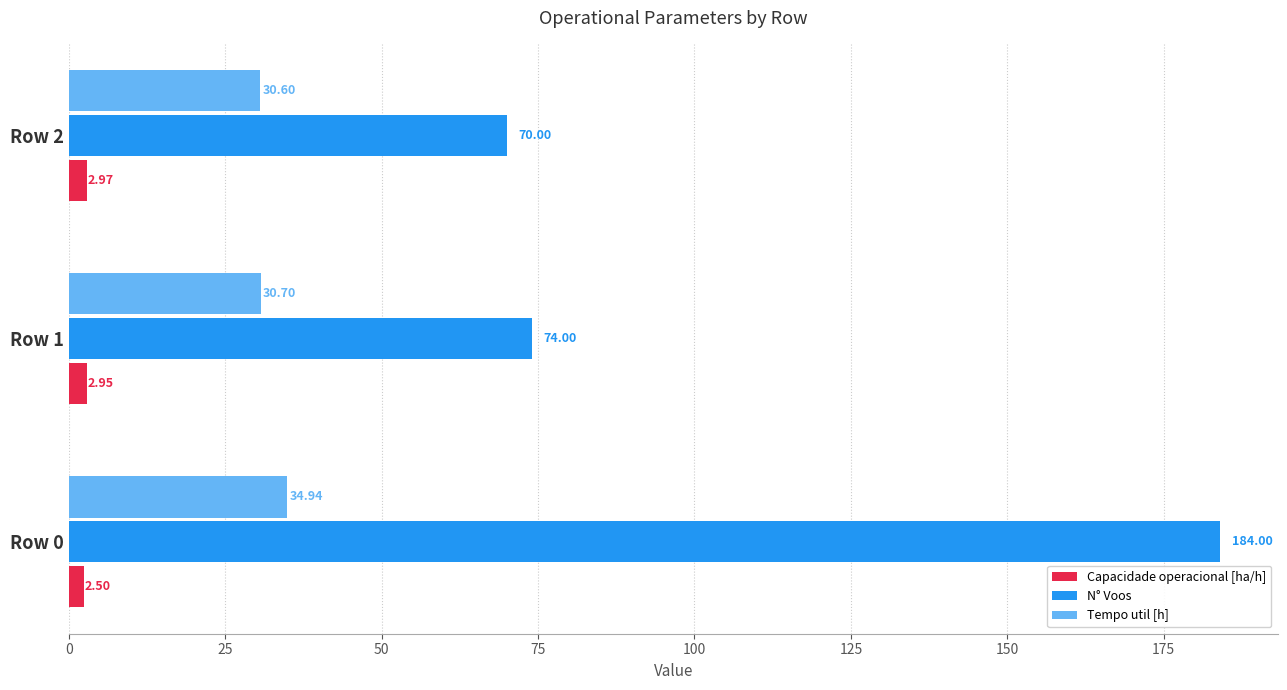

Which series has the widest spread of values?

N° Voos